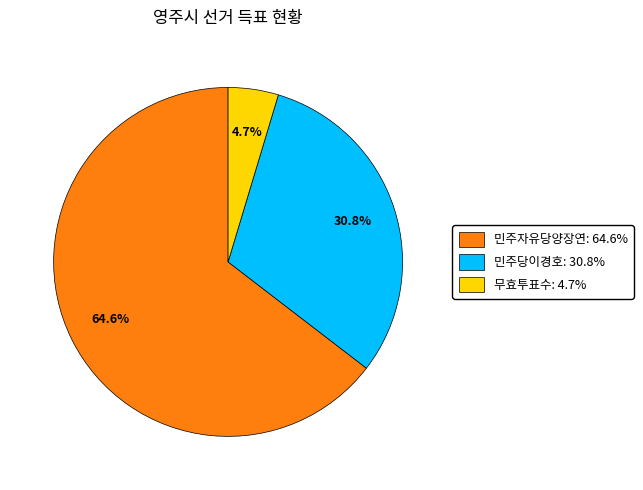

Does 민주자유당양장연 represent more than half of the total?

Yes